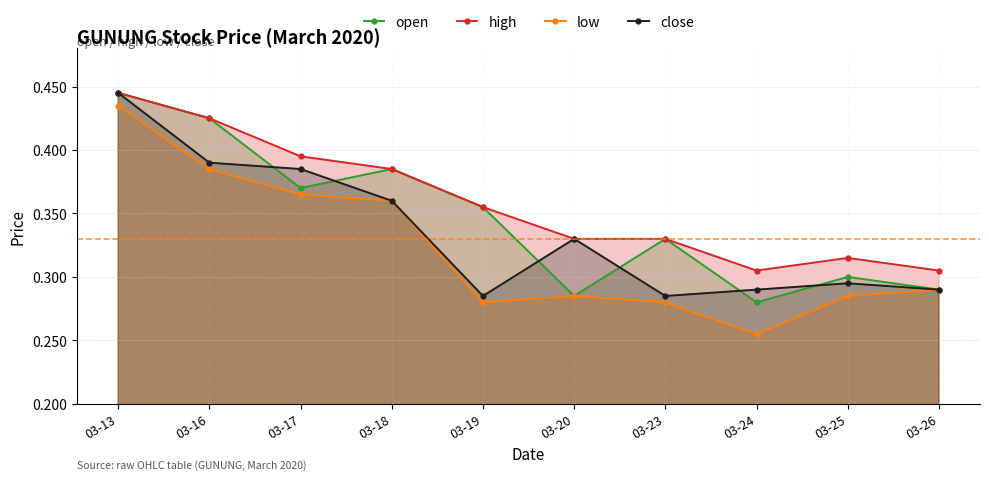

How many lines are shown in the chart?

4